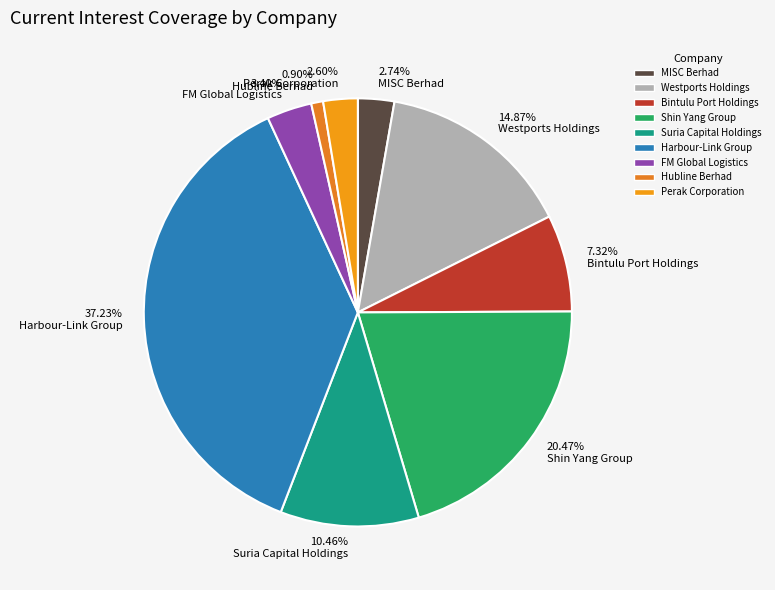

Do 3.40% FM Global Logistics and 37.23% Harbour-Link Group together represent more than half of the pie?

No